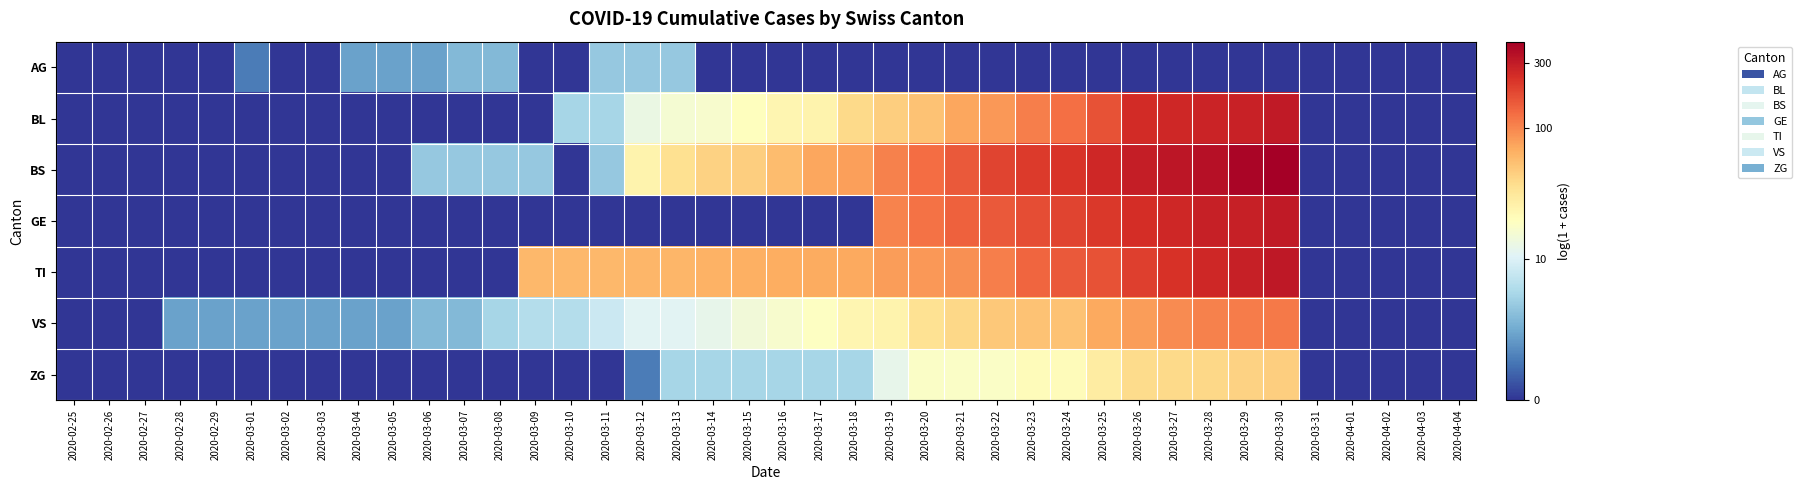

Which has a higher value, 2020-03-14 or 2020-02-27?

2020-03-14